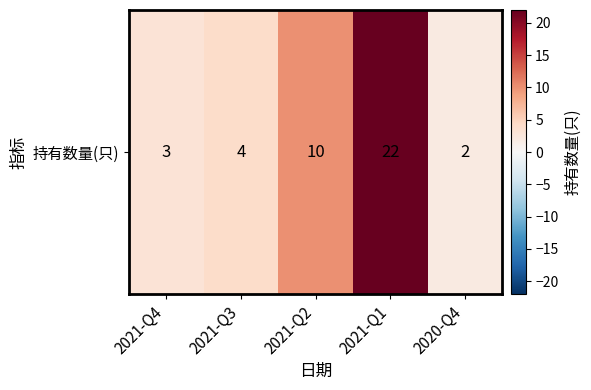

List the labels in order of value, smallest first.

2020-Q4, 2021-Q4, 2021-Q3, 2021-Q2, 2021-Q1